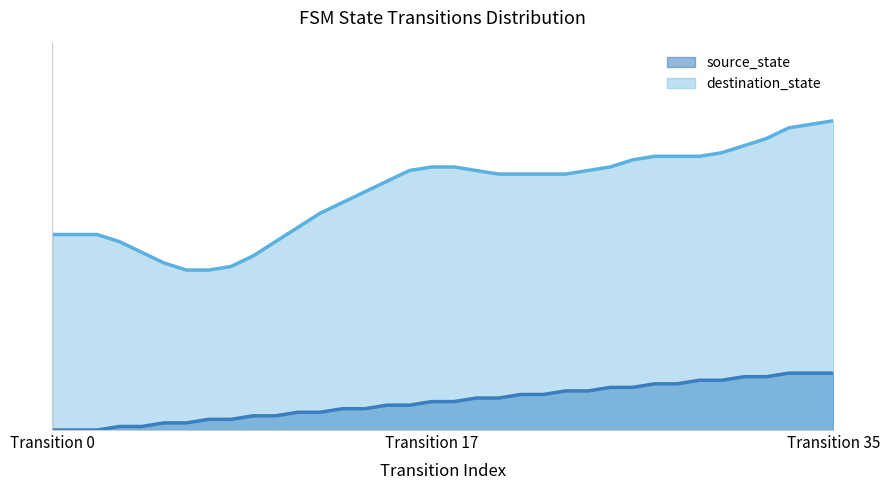

How many values are above zero?

33